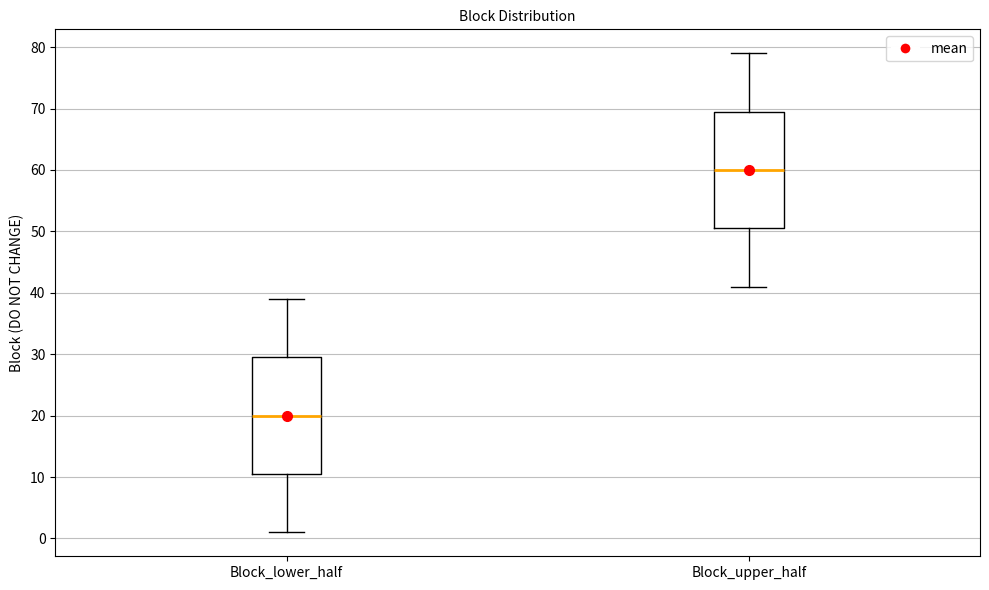

Which box's median line is the highest?

Block_upper_half